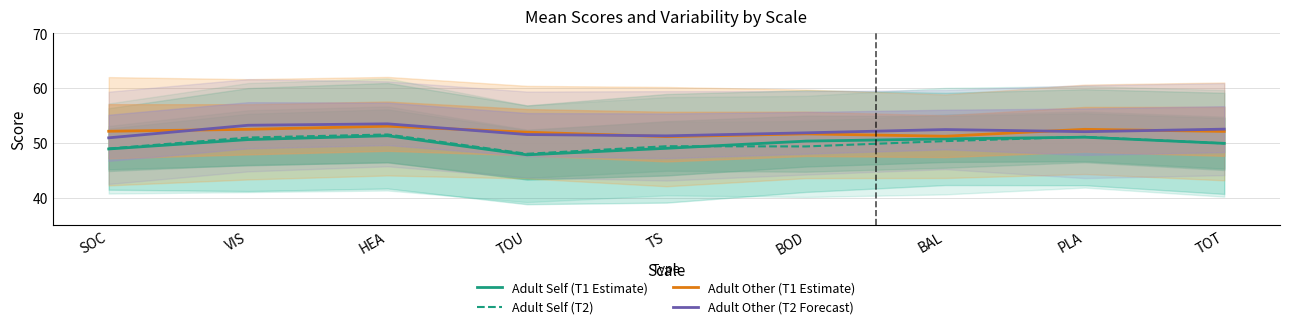

What is the difference between the highest and lowest values at VIS?

2.6